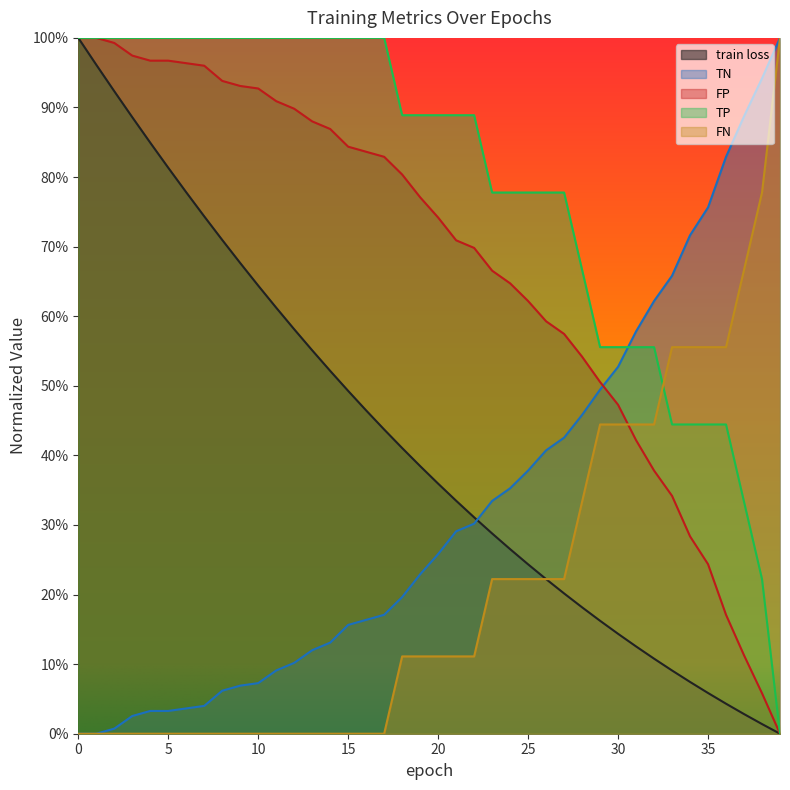

True or false: FP and TP intersect in this chart.

False